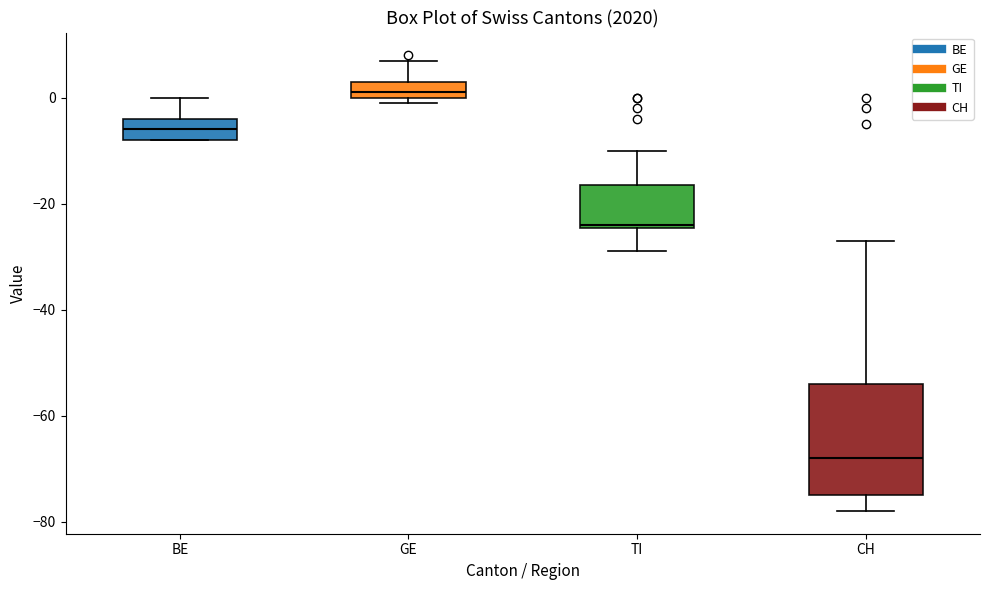

Which box has the lowest median line?

CH